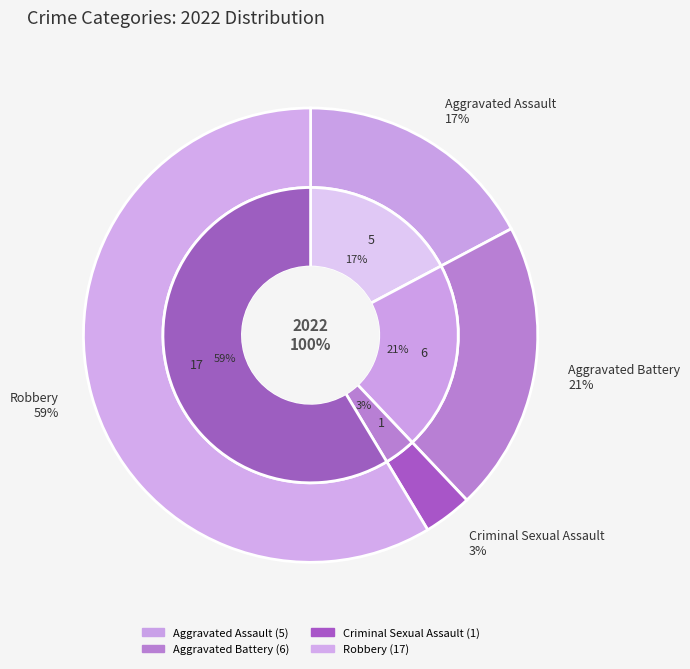

To the nearest percent, what is the average slice percentage?

25%